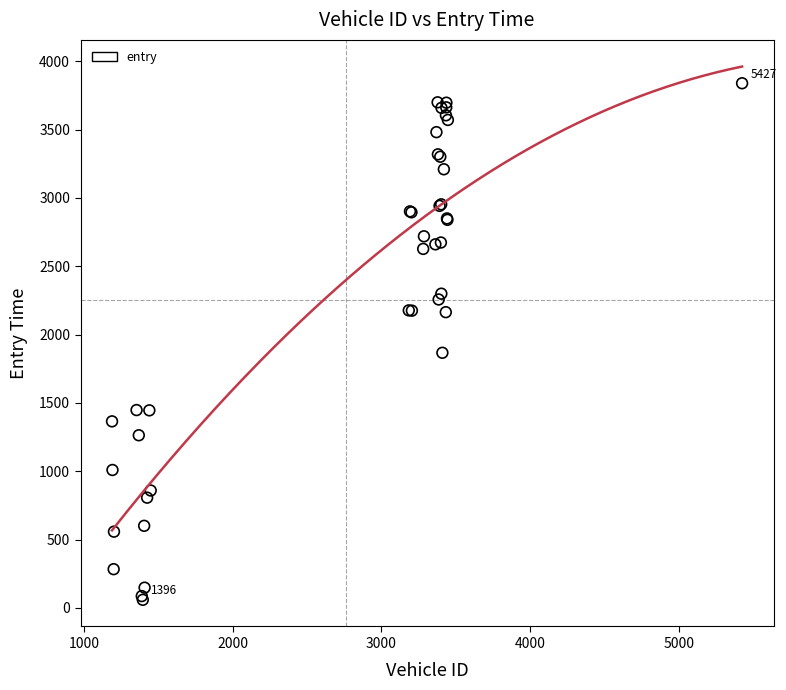

What Y value in the scatter plot is closest to 1948?

1866.6